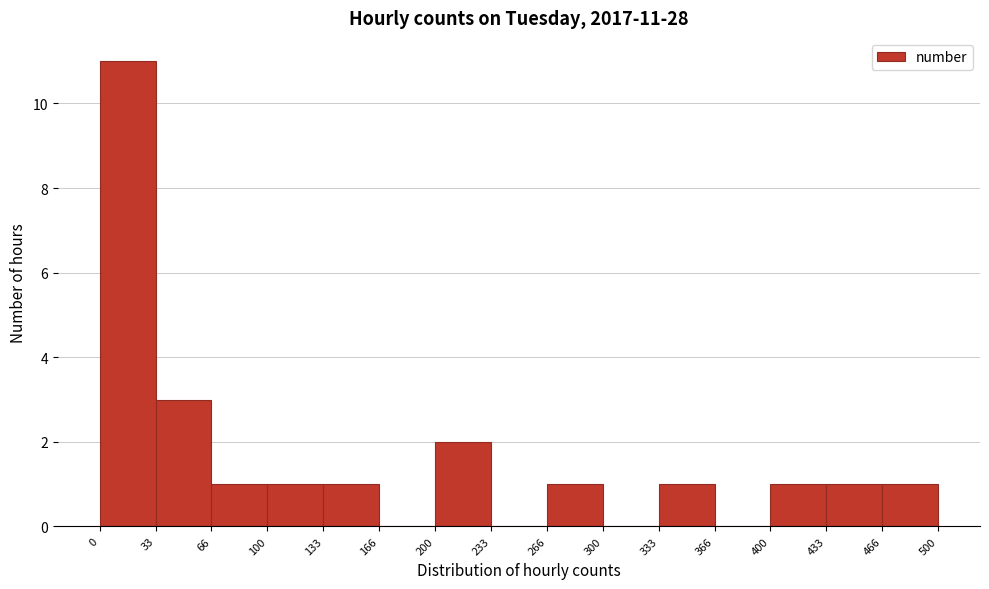

Over which range of the x-axis is the bar tallest?

0 to 33